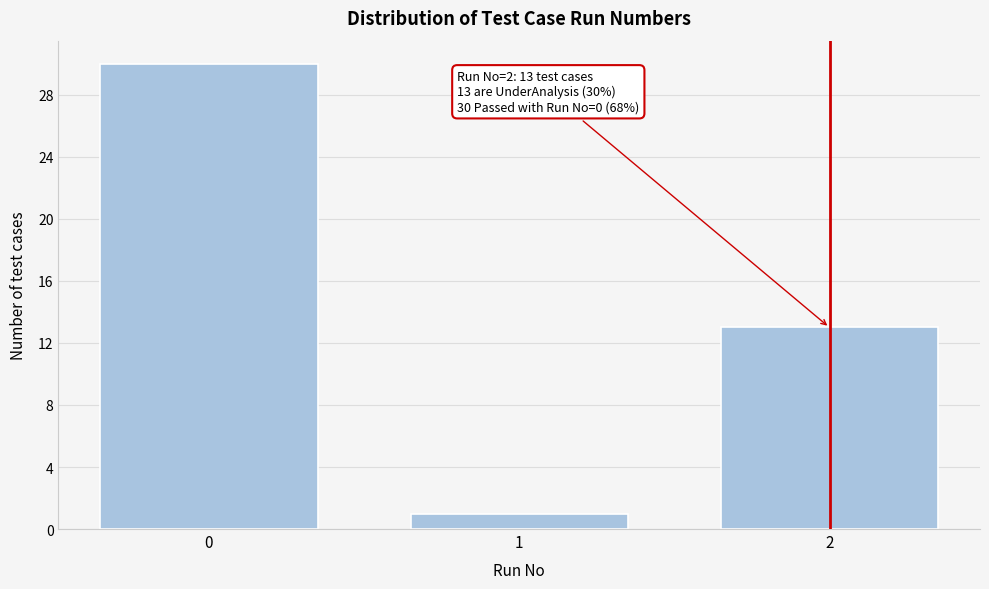

Reading right to left, transcribe all the data shown in this chart.

2=13	1=1	0=30